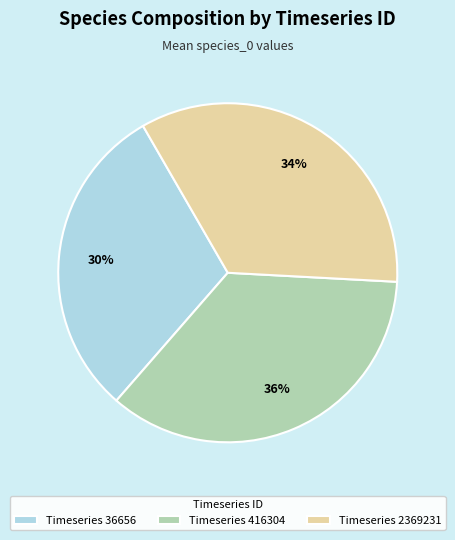

Does any single category account for the majority?

No